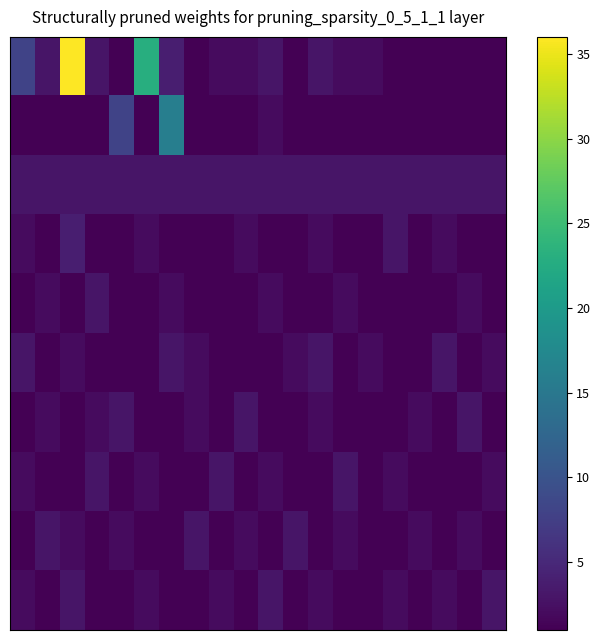

At which category is the sum across all series the highest?

2